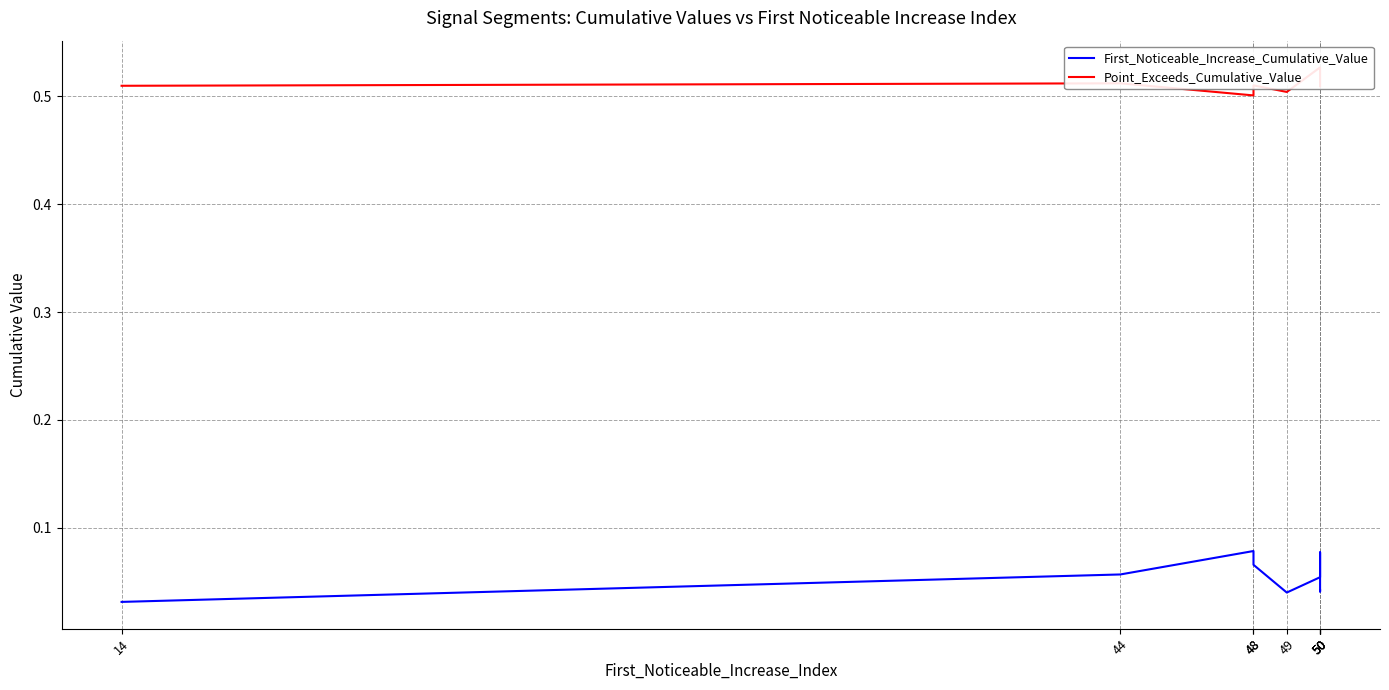

Where is the first local maximum for Point_Exceeds_Cumulative_Value?

44